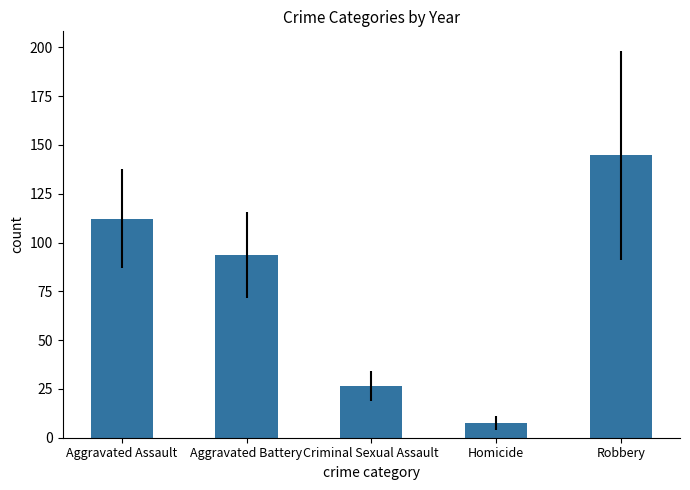

What is the label of the 3rd bar from the left?

Criminal Sexual Assault